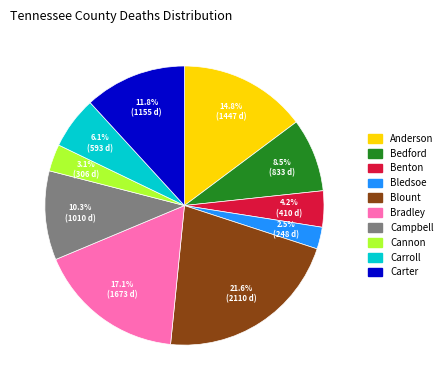

Between Carter and Bradley, which is larger?

Bradley